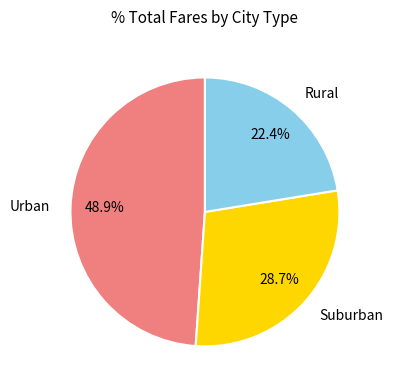

What is the smallest slice in the pie chart?

Rural